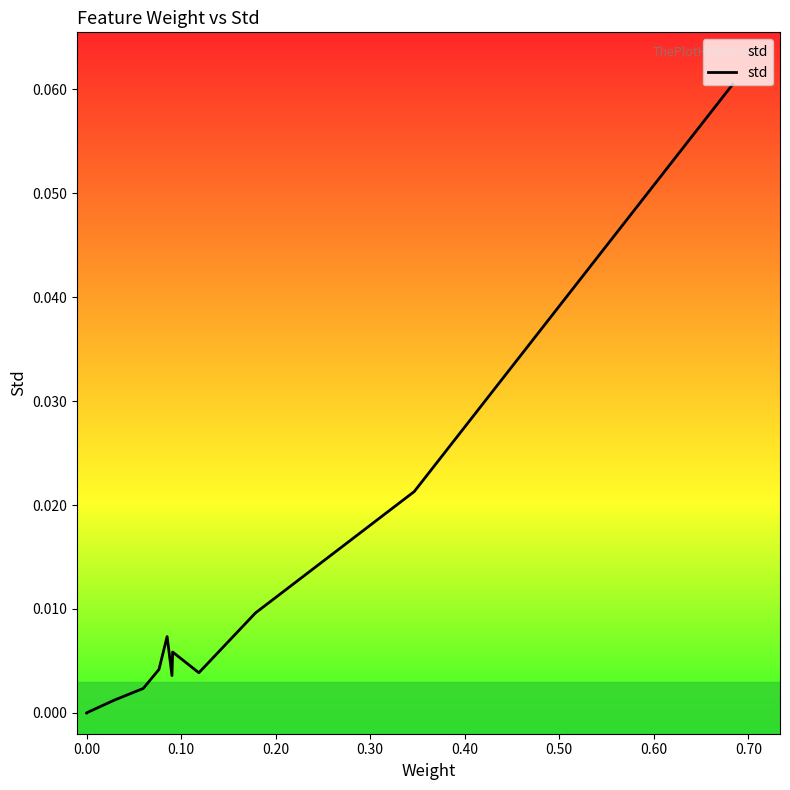

What is the difference between the maximum and minimum values?

0.1